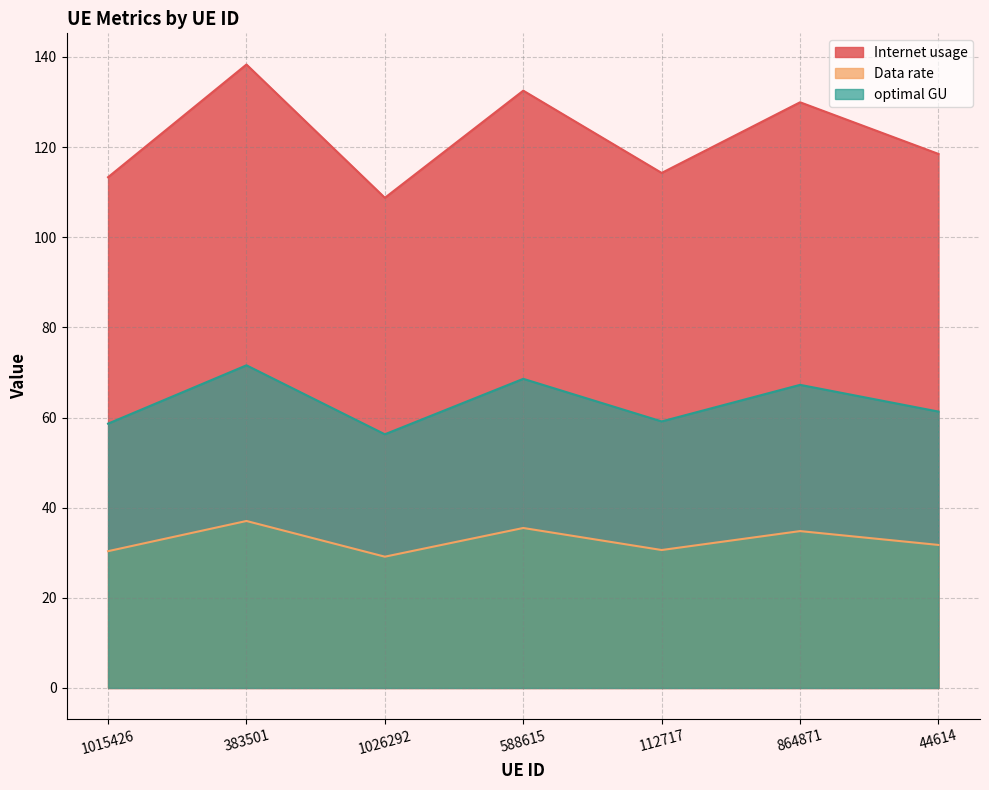

What are all the series names shown in the legend?

Internet usage, Data rate, optimal GU